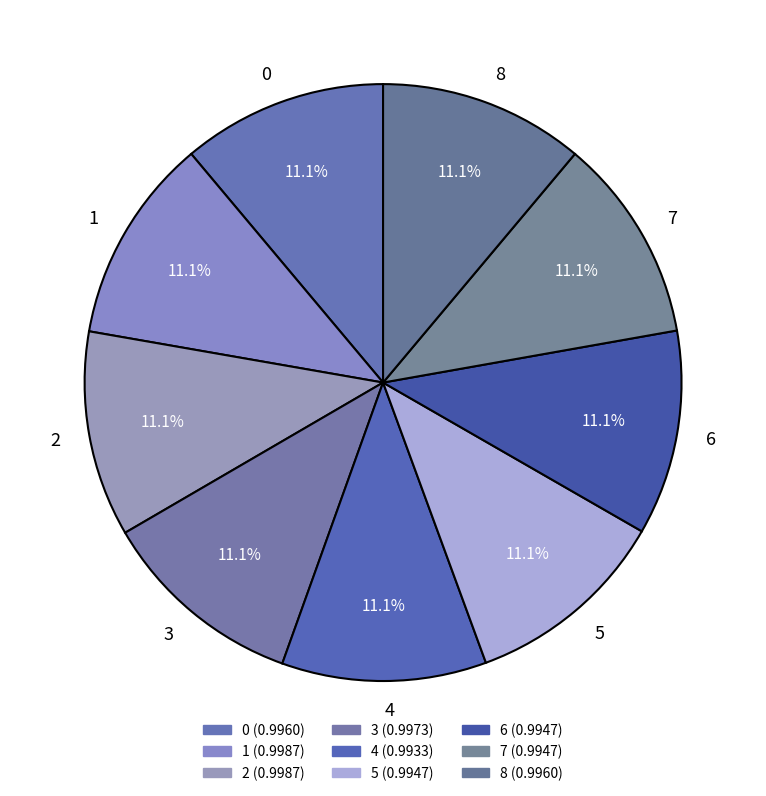

How many slices are in this pie chart?

9